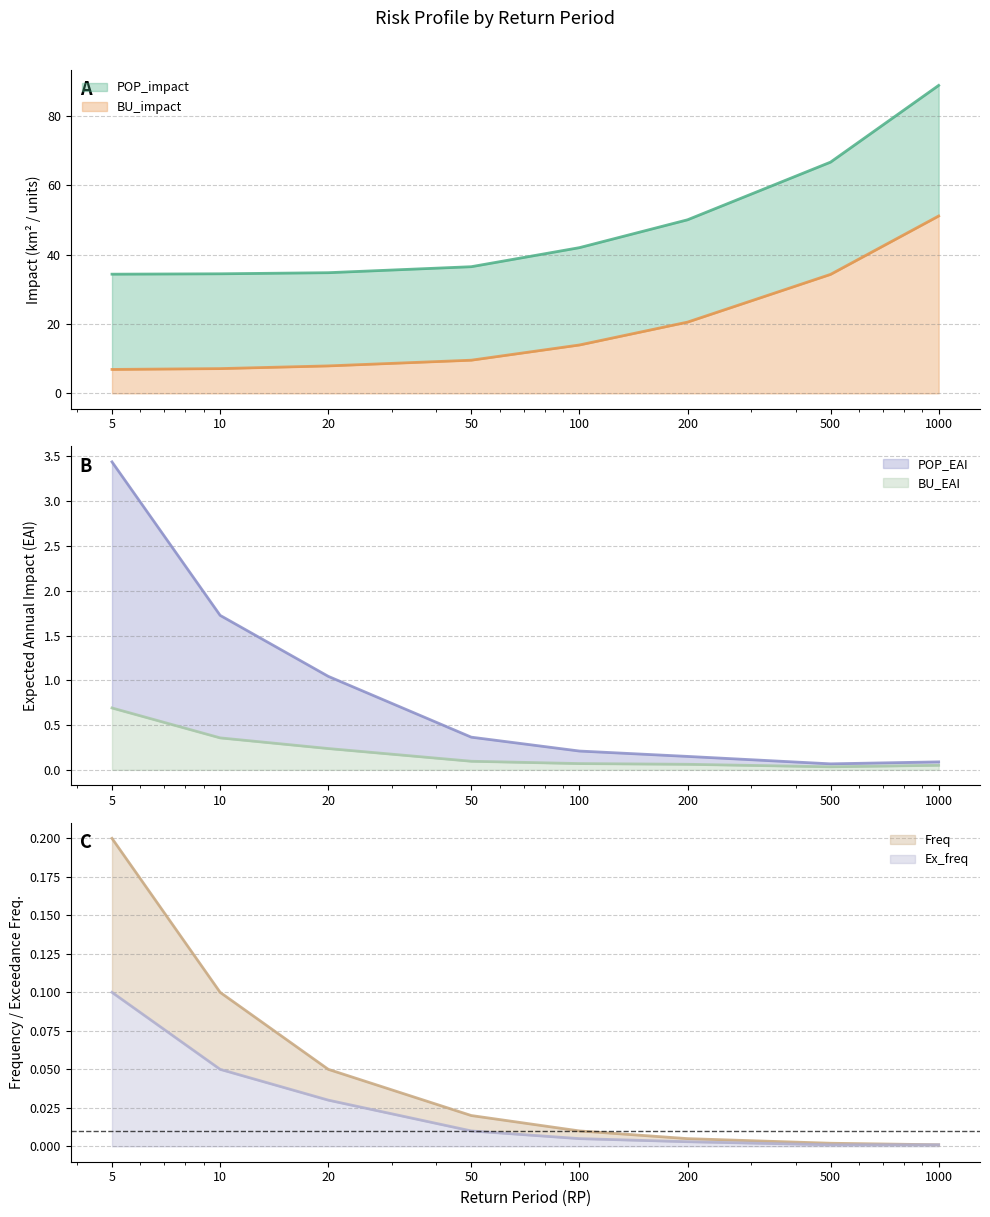

True or false: POP_impact has more than 2 points higher than both neighbors.

False